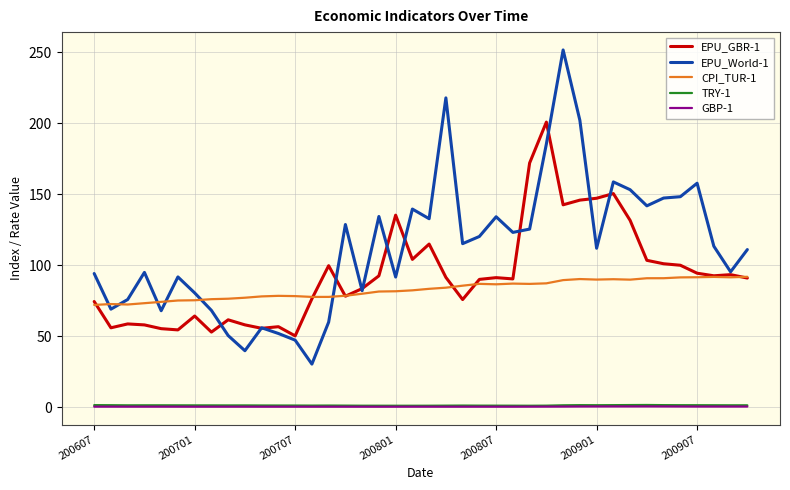

Which series has the widest spread of values?

EPU_World-1